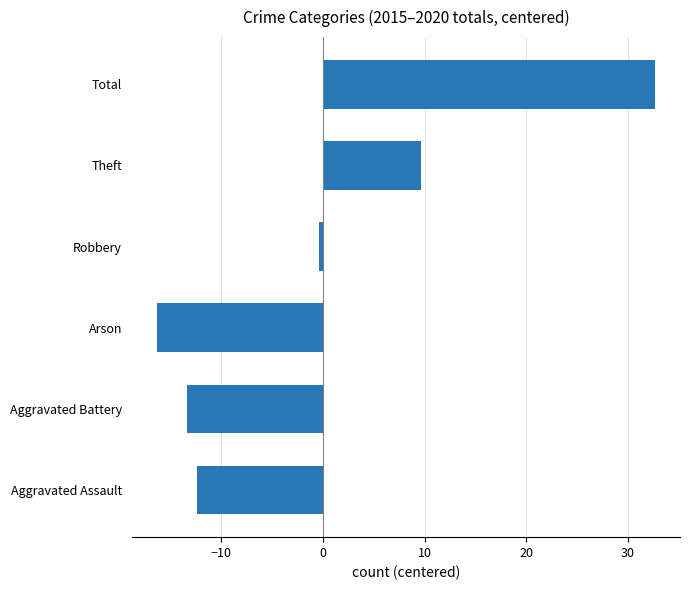

How many negative values are there?

4